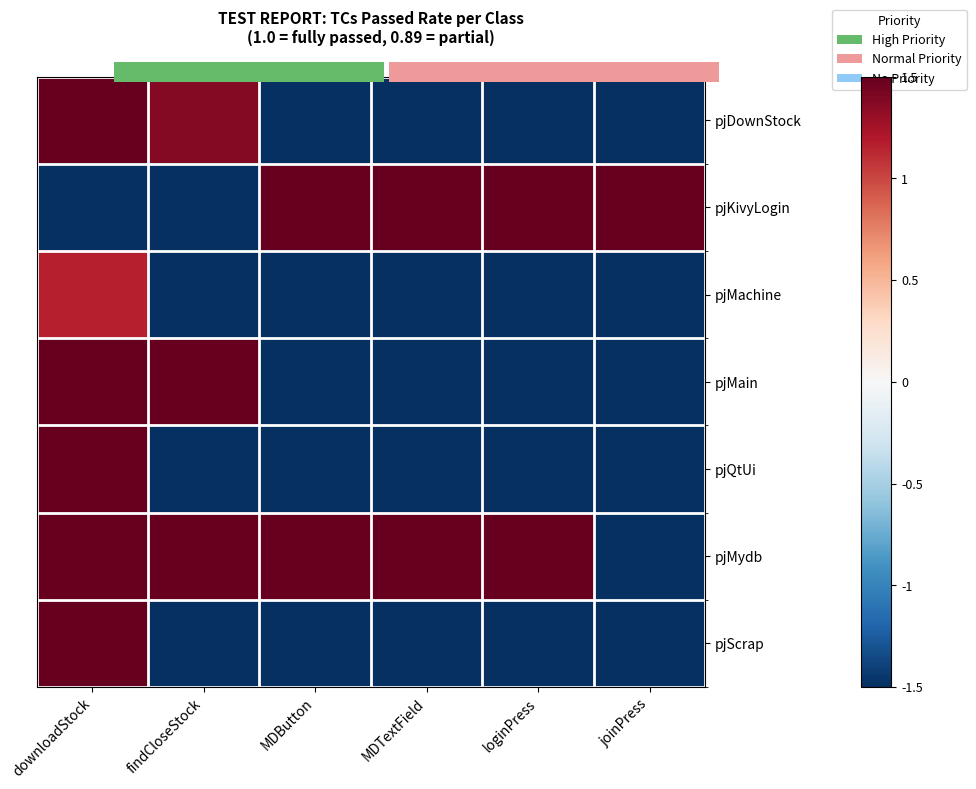

Which has a higher value, loginPress or MDTextField?

loginPress